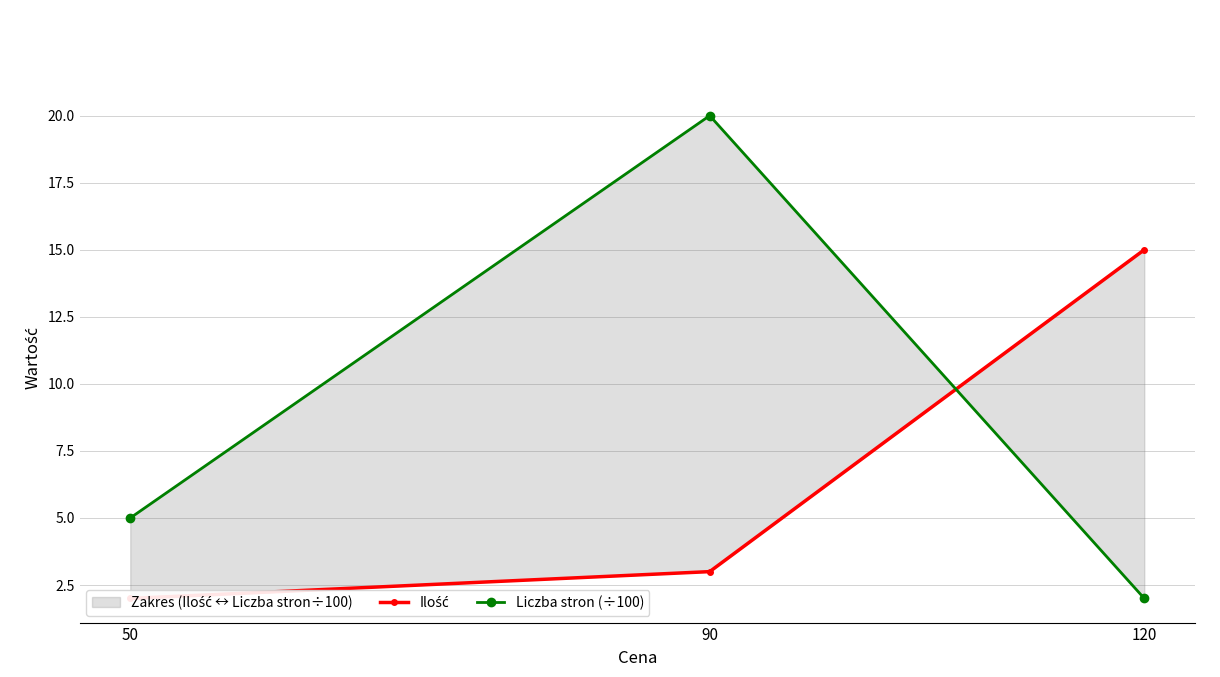

What is the difference between the highest and lowest values at 120?

13